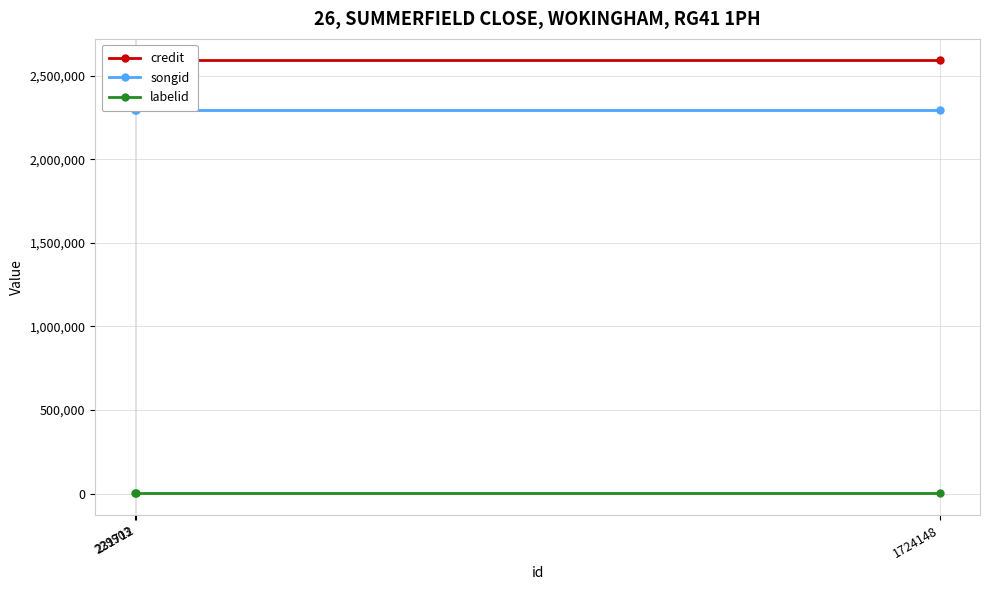

What position from the left is 231712?

1